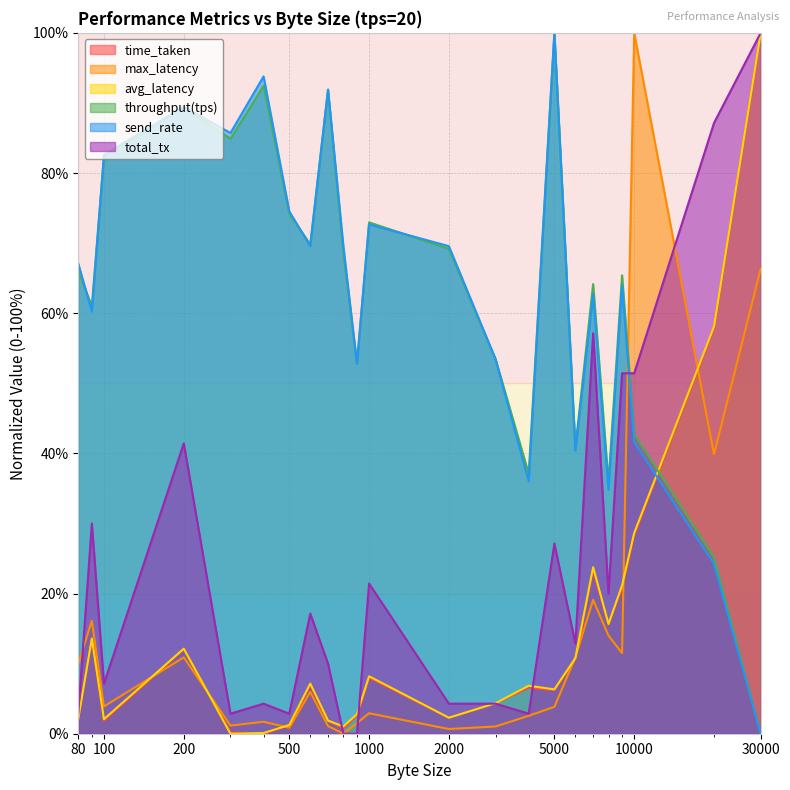

True or false: total_tx has a value of 9.9 at 100.

False